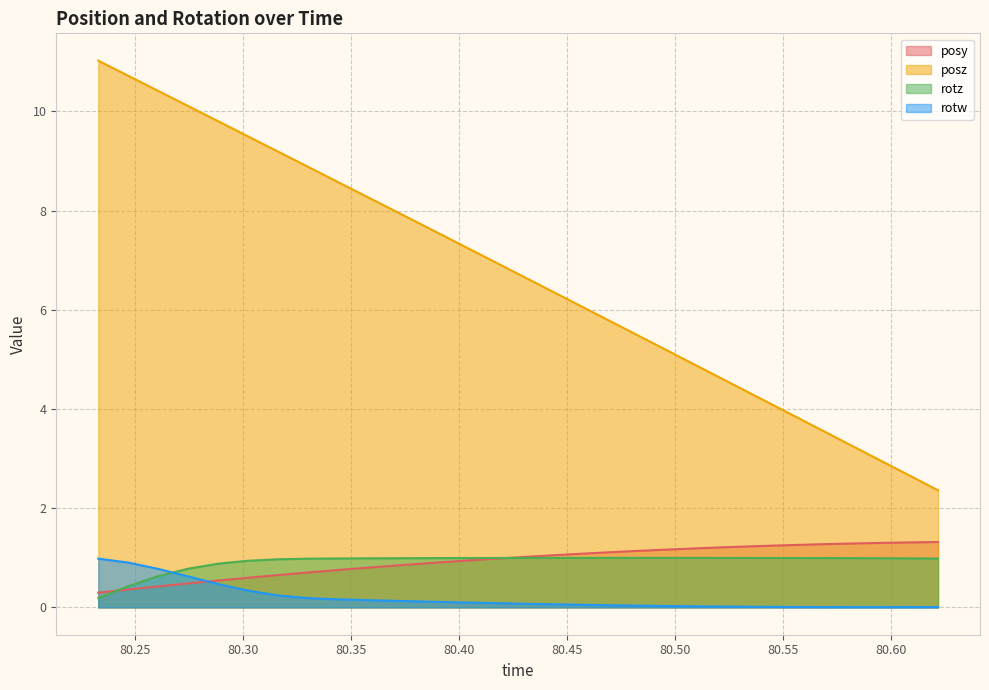

What is the label of the 12th point from the right?

80.46887